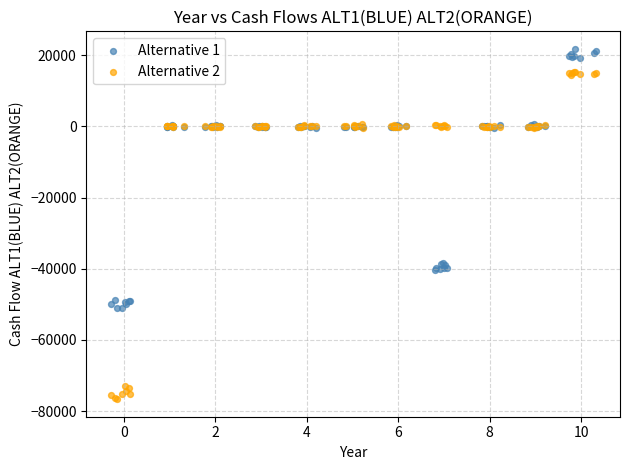

Which series contains the highest Y value?

Alternative 1